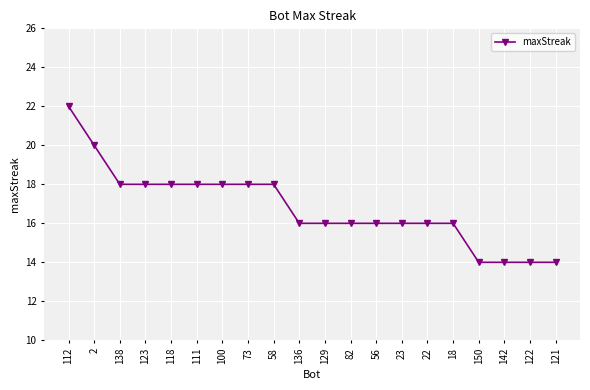

What is the label of the 8th point from the right?

56